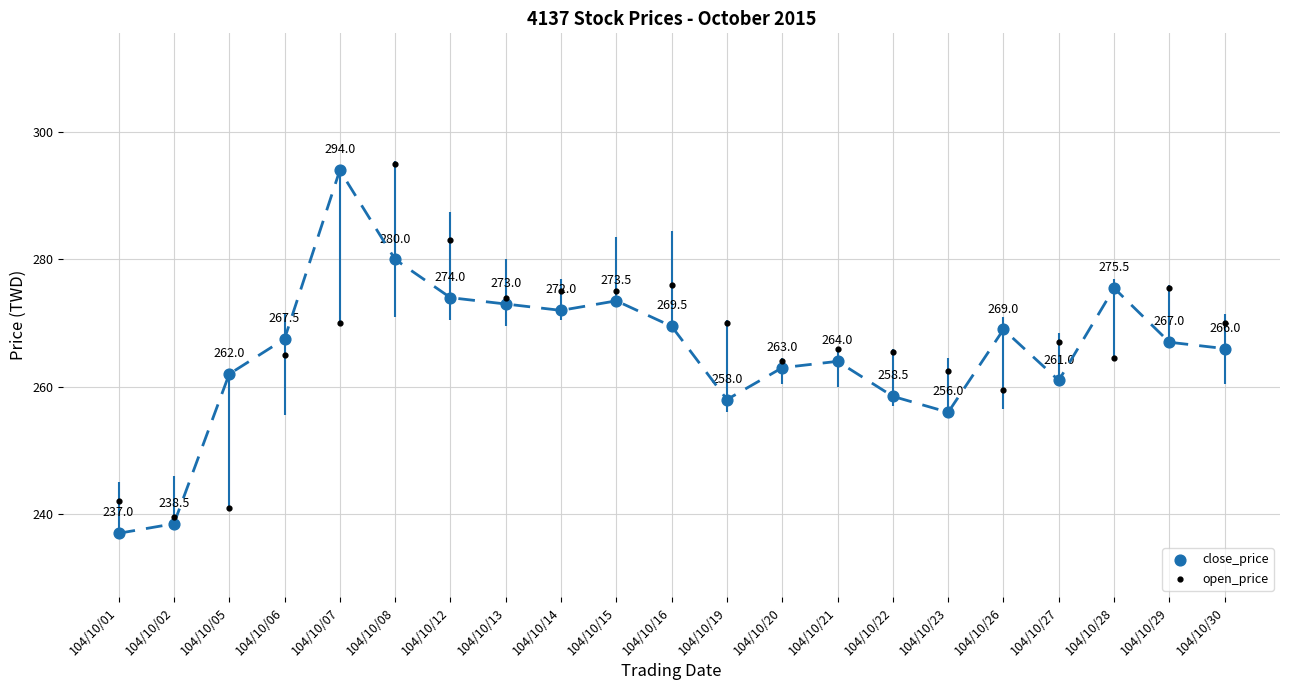

Which series has the widest spread of Y values?

close_price